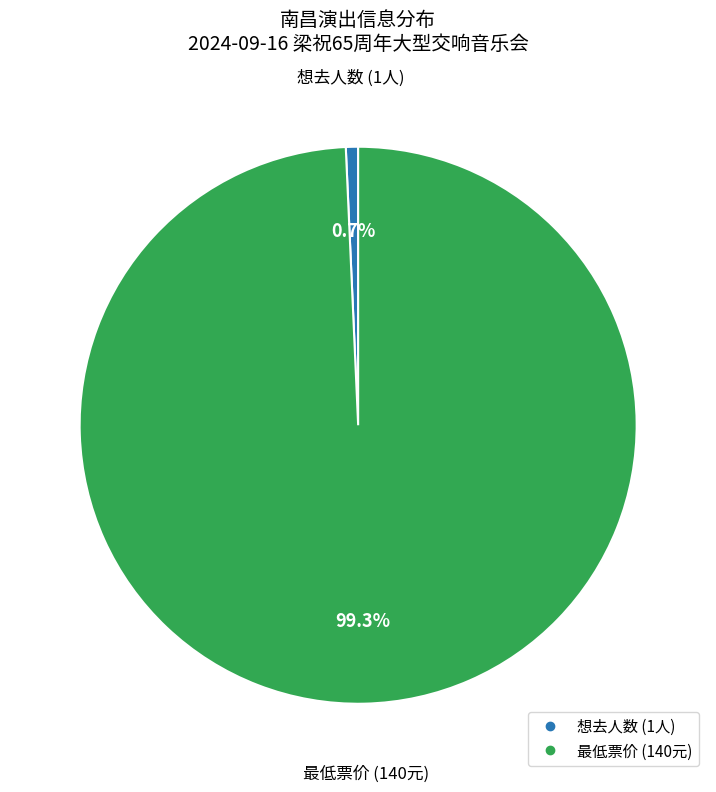

Is there a majority slice in this chart?

Yes